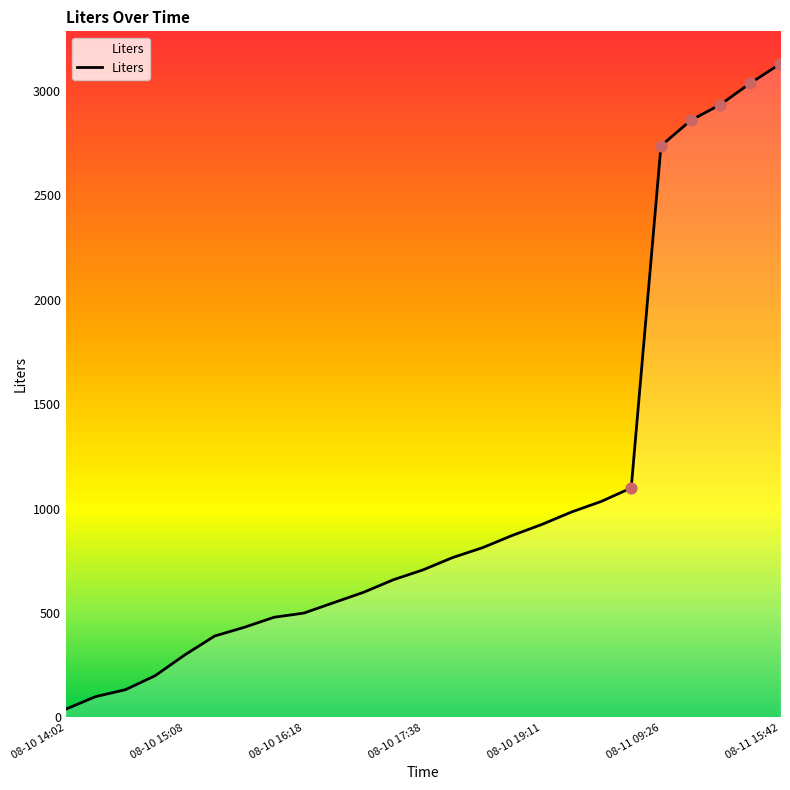

What is the change in value from 2023-08-10 14:43 to 2023-08-10 19:59?

+835.0